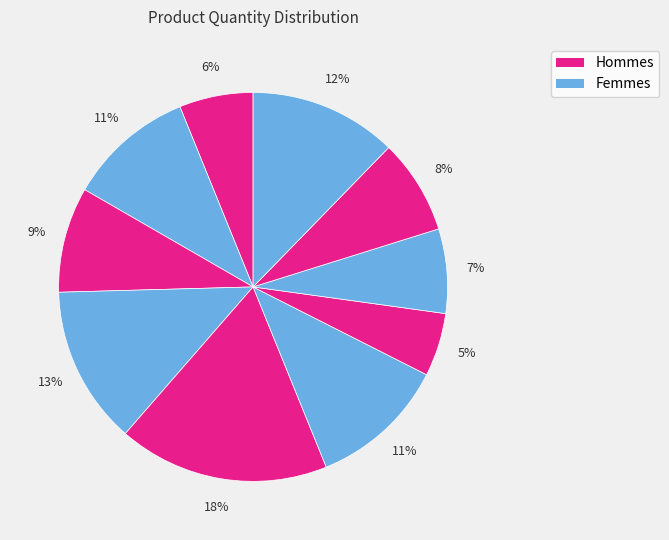

How many segments does this pie chart have?

10